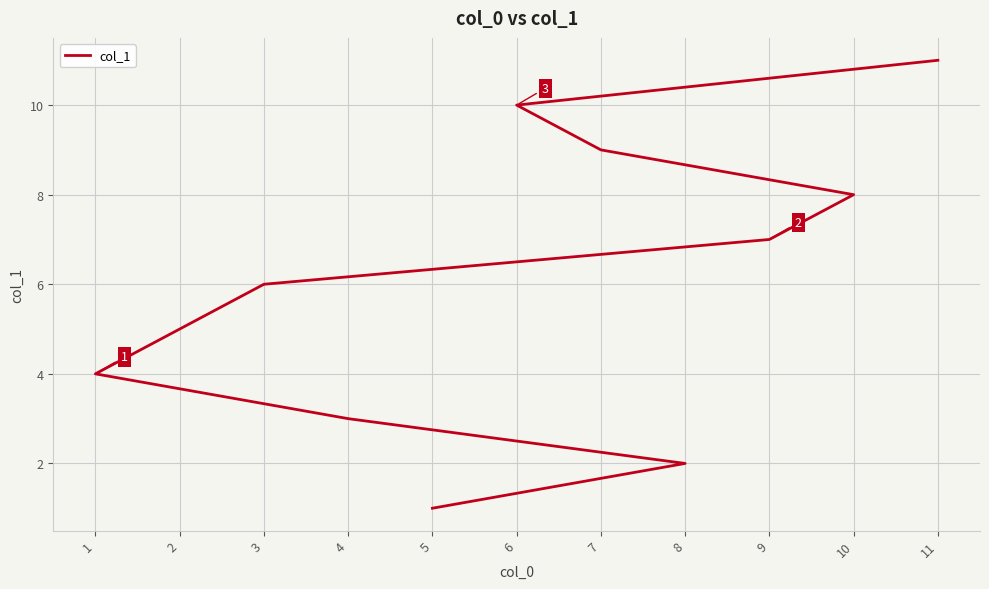

Is it true that the value at 10 is 8?

True